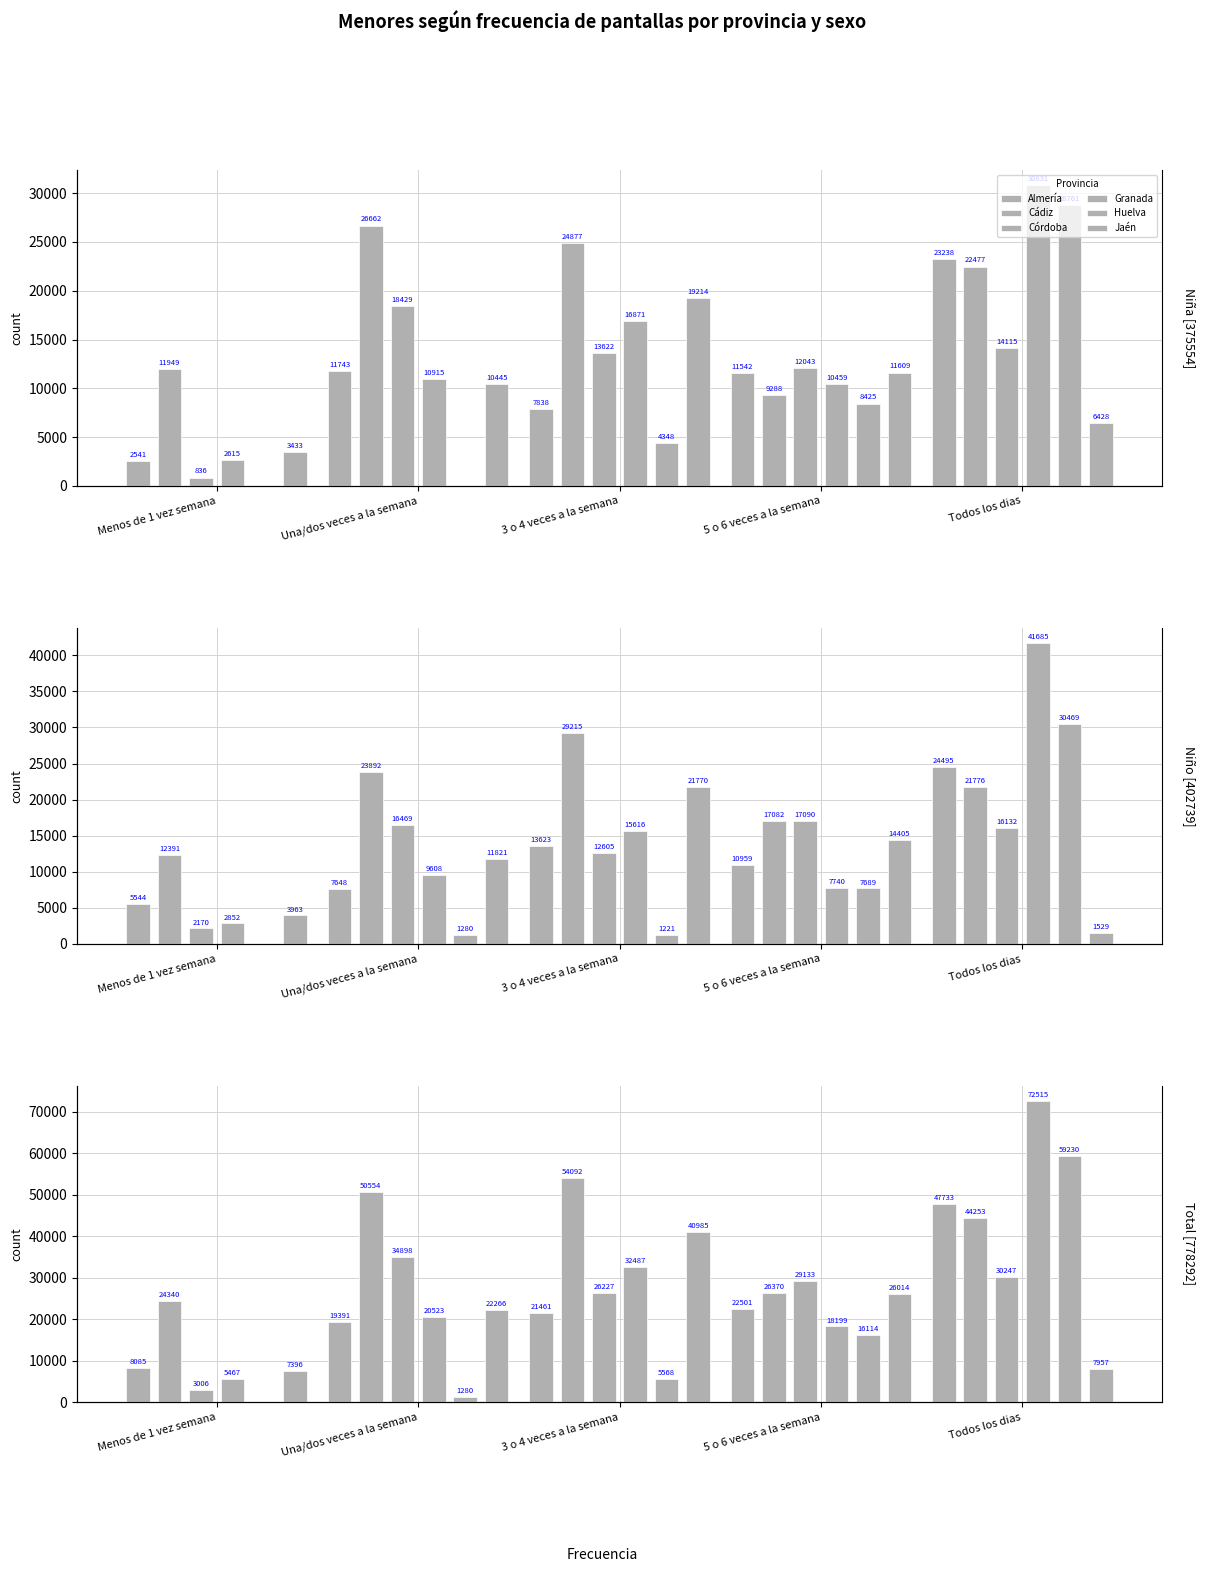

At how many categories does at least one series exceed 10396?

5